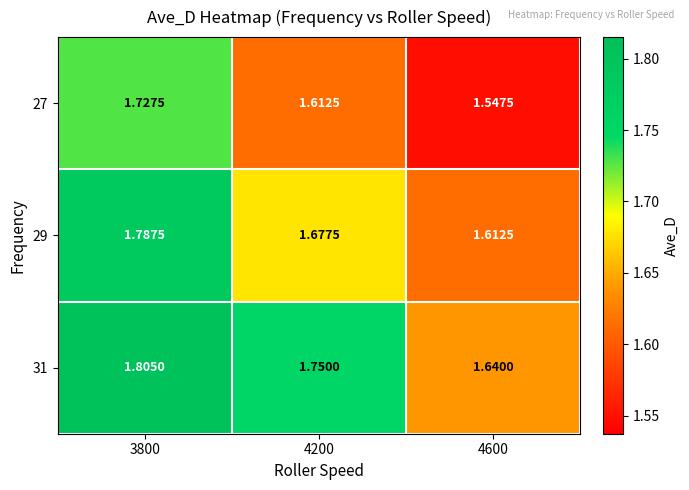

Is the value of 29 at 4200 greater than the value of 27 at 4200?

Yes